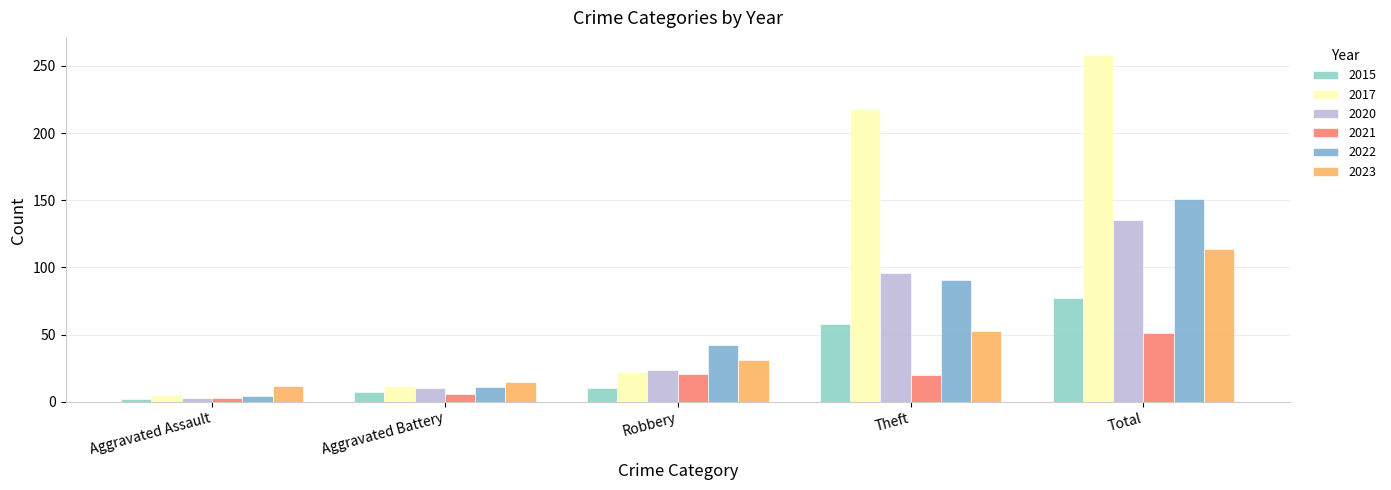

What is the difference between the 2022 values at Total and Aggravated Battery?

140